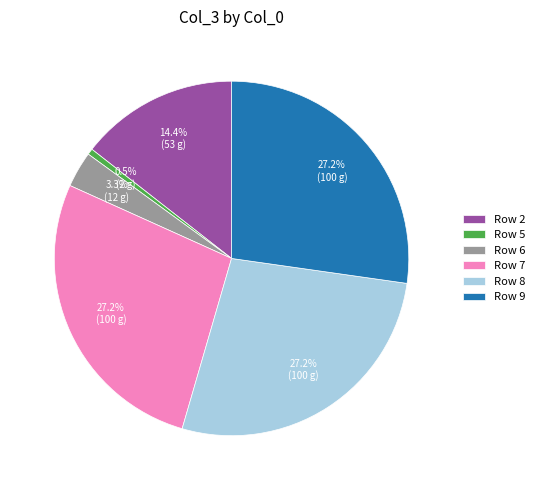

Which slice is the smallest?

Row 5